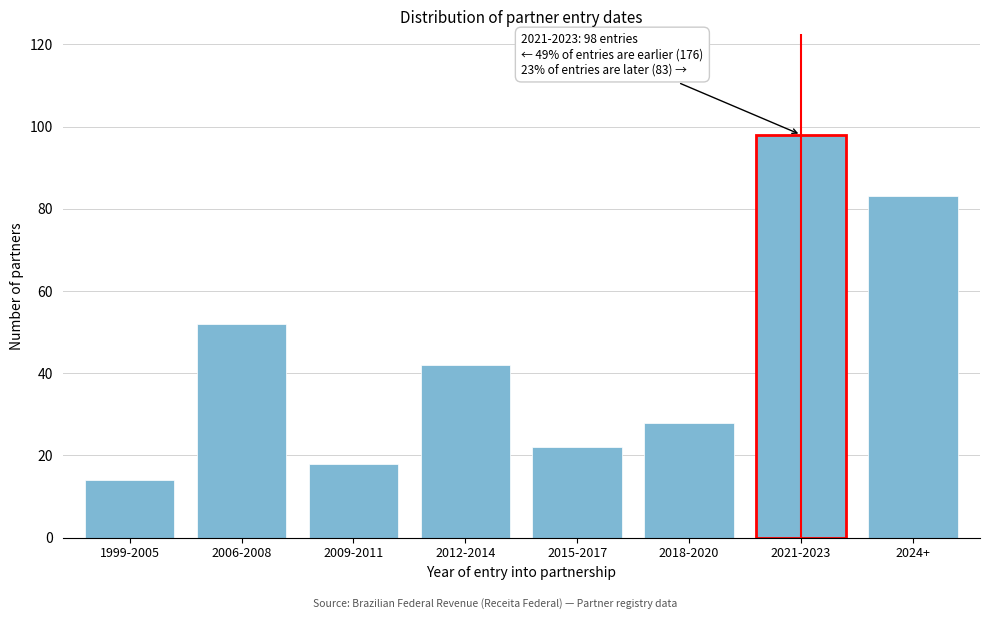

Reading left to right, what are all the values shown in this chart?

1999-2005=14	2006-2008=52	2009-2011=18	2012-2014=42	2015-2017=22	2018-2020=28	2021-2023=98	2024+=83